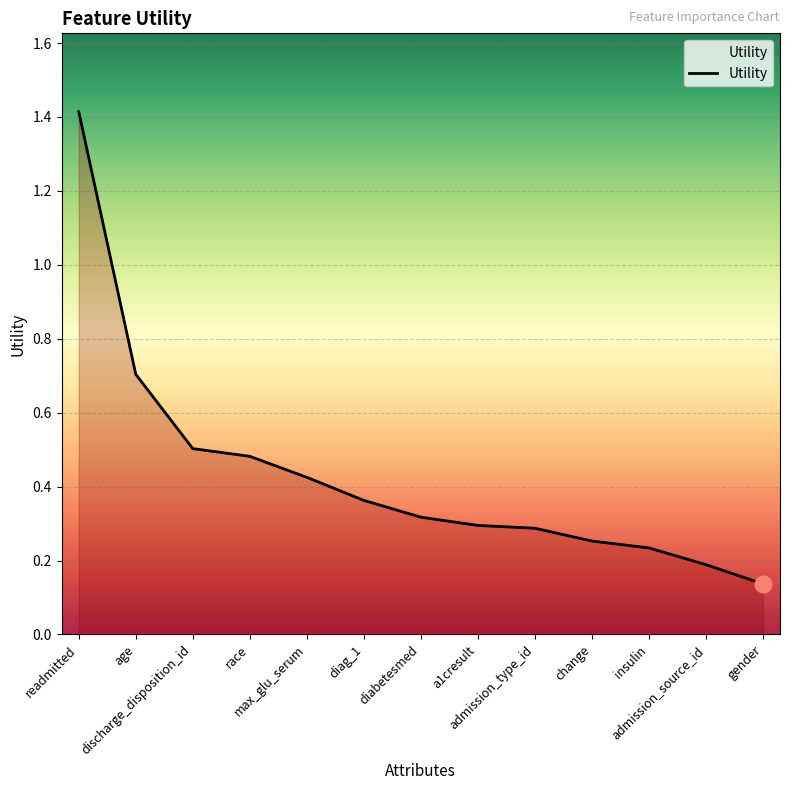

Which label corresponds to the largest value in the chart?

readmitted